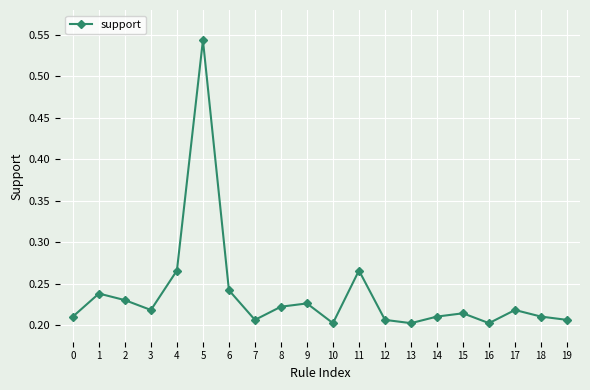

True or false: the data has more than 2 interior local peaks.

True